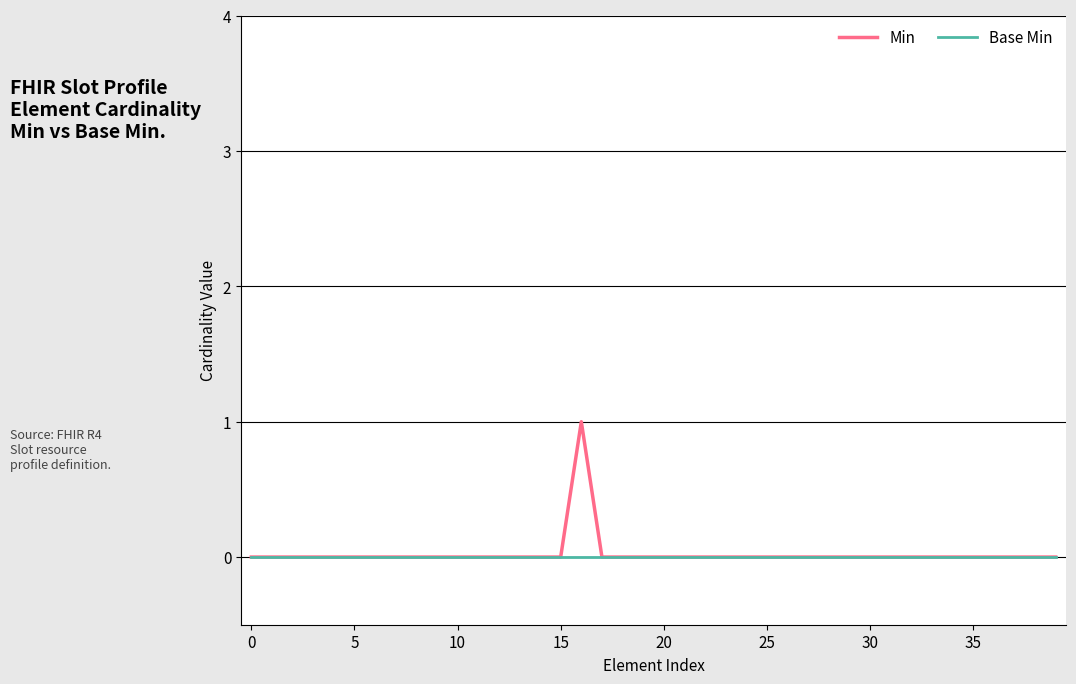

Reading left to right, transcribe all the data shown in this chart.

Min: 0	0	0	0	0	0	0	0	0	0	0	0	0	0	0	0	1	0	0	0	0	0	0	0	0	0	0	0	0	0	0	0	0	0	0	0	0	0	0	0
Base Min: 0	0	0	0	0	0	0	0	0	0	0	0	0	0	0	0	0	0	0	0	0	0	0	0	0	0	0	0	0	0	0	0	0	0	0	0	0	0	0	0